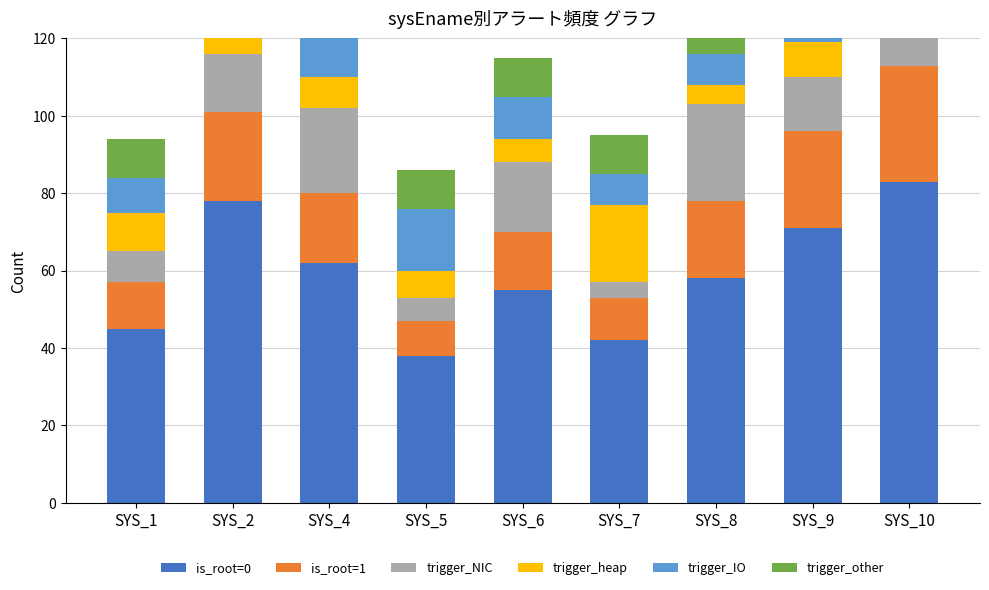

How many distinct data groups are displayed?

6